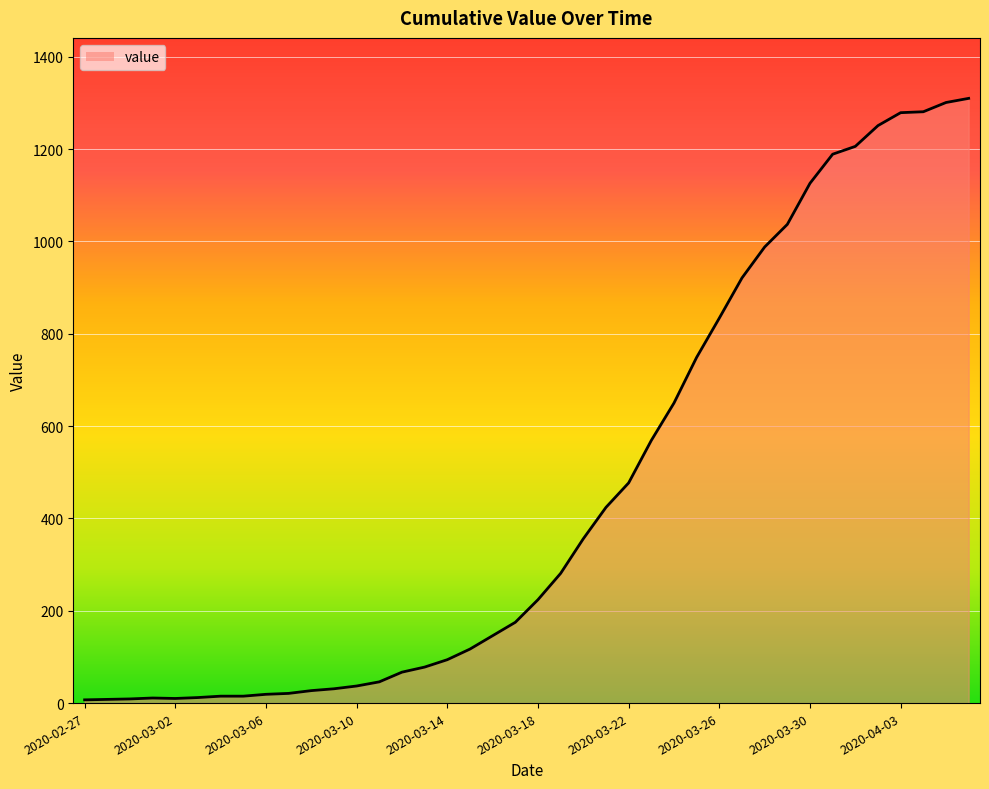

What is the maximum value shown in the chart?

1310